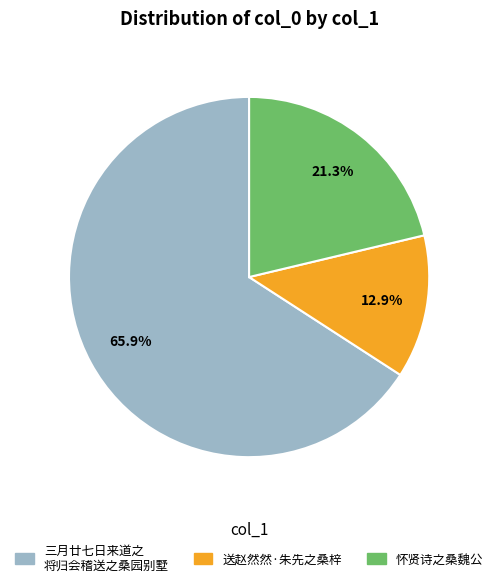

Rank the categories by value from highest to lowest.

三月廿七日来道之 将归会稽送之桑园别墅, 怀贤诗之桑魏公, 送赵然然·朱先之桑梓